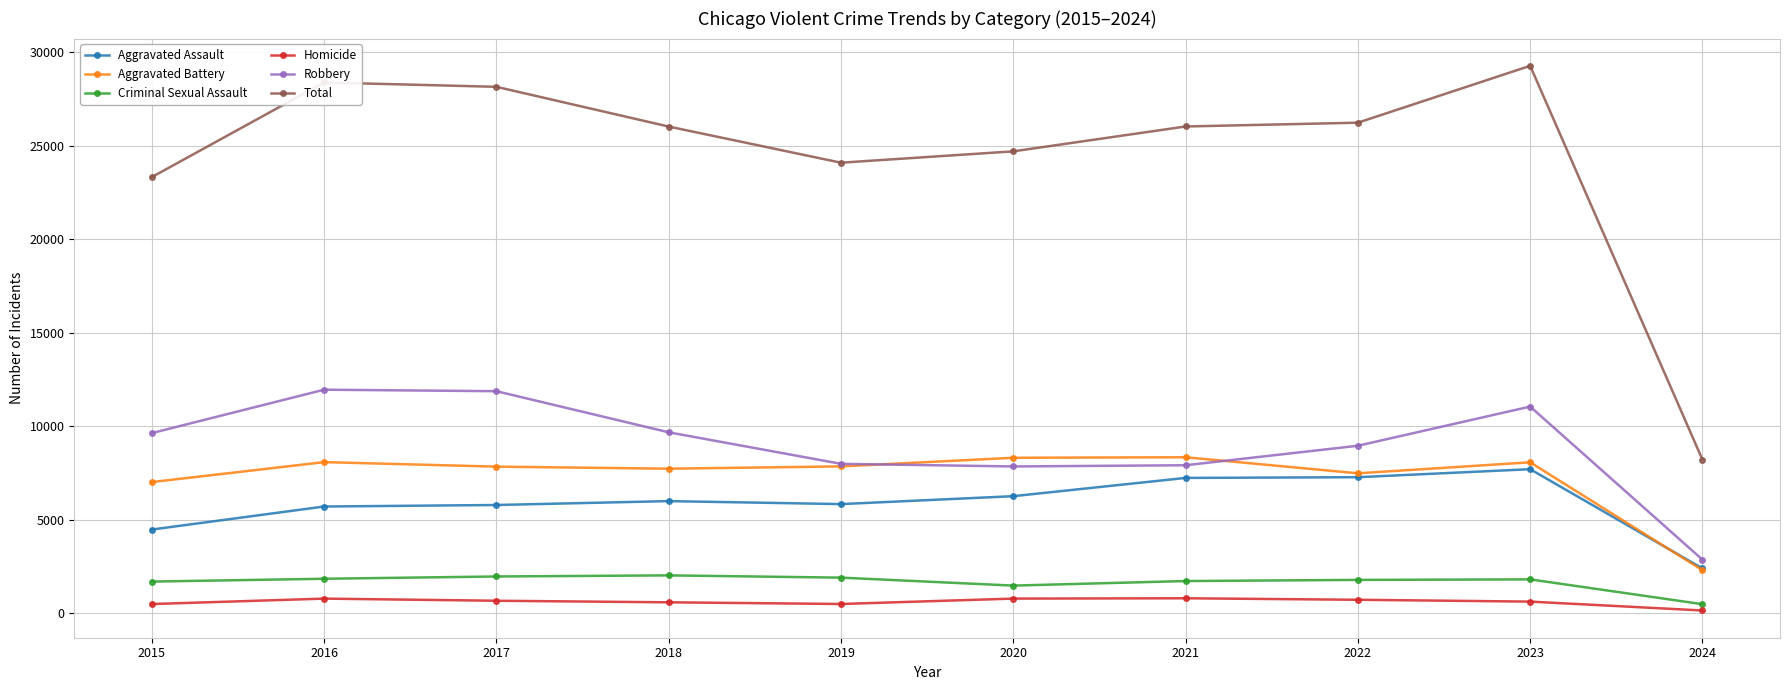

Which series has the largest range (max minus min)?

Total